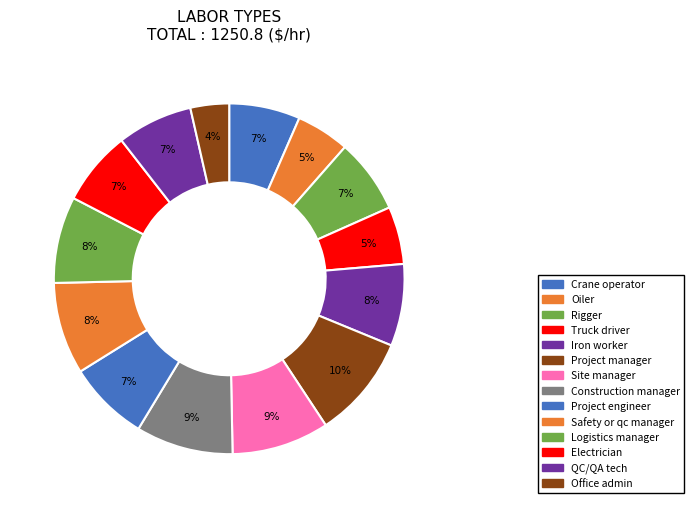

Is it true that Construction manager is 23% of the pie?

False